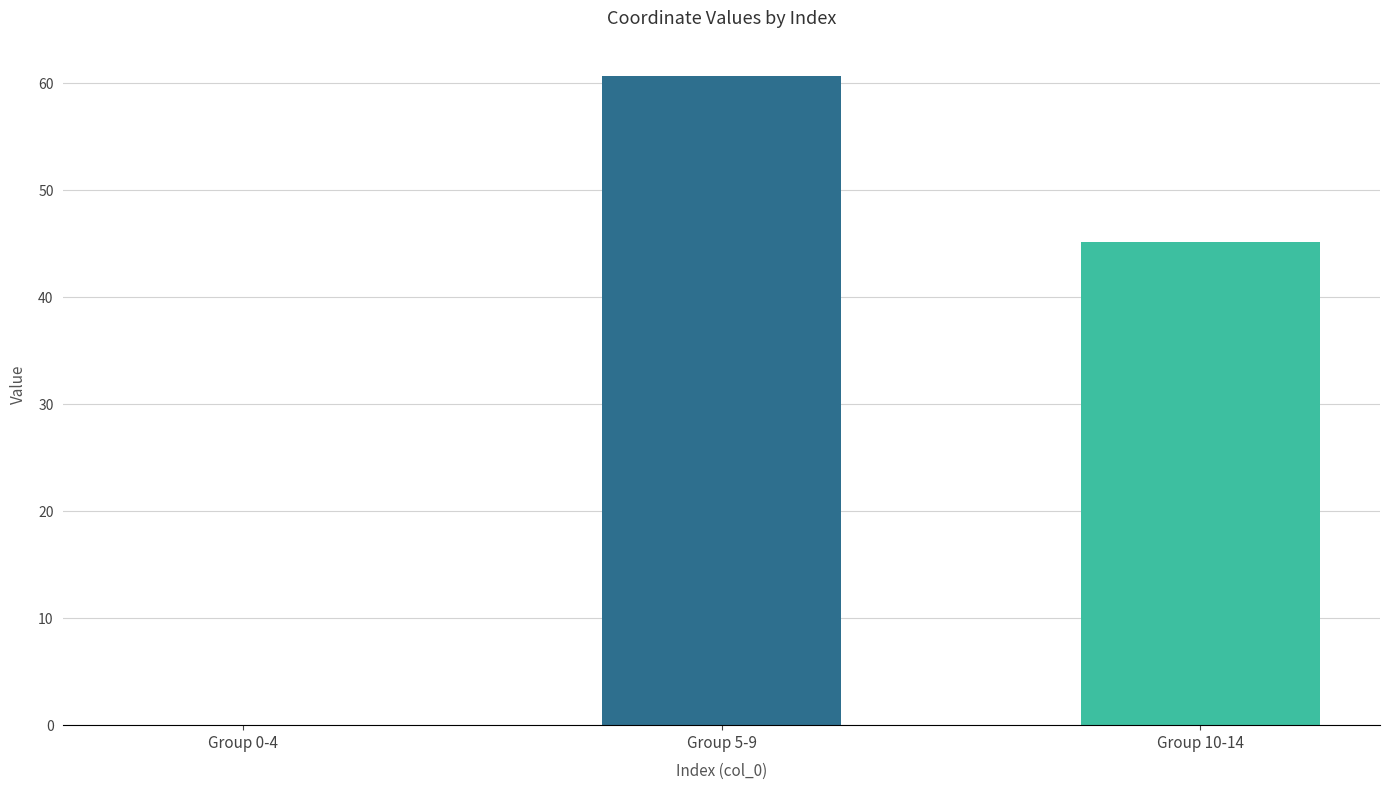

True or false: the data shows 69.6 at Group 10-14.

False